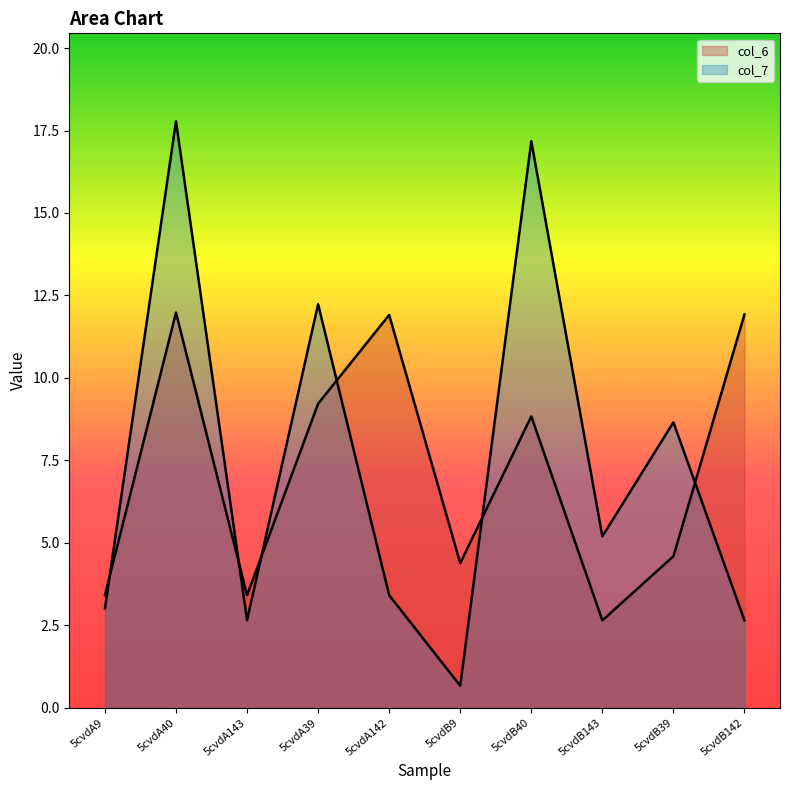

True or false: col_6 has more than 0 interior local peaks.

True